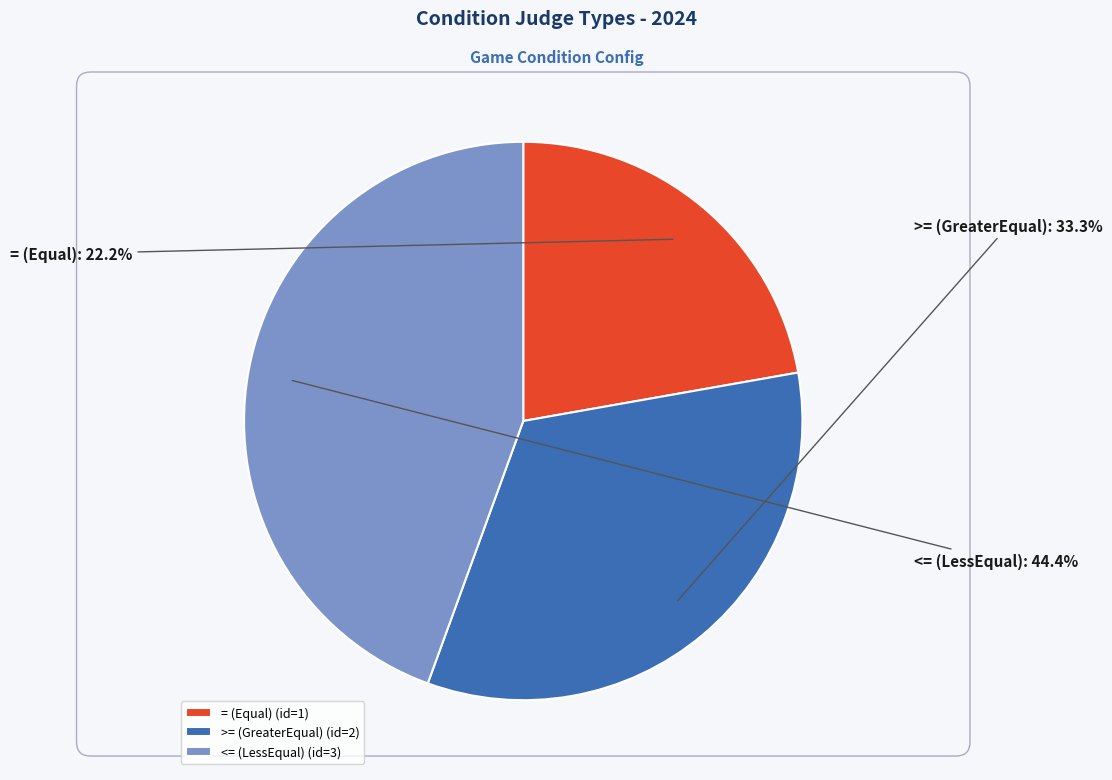

What portion of the pie excludes >= (GreaterEqual)?

66.7%